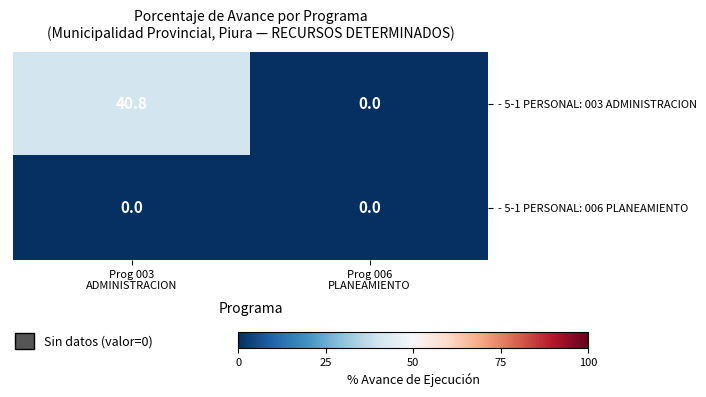

Which series has the largest range (max minus min)?

- 5-1 PERSONAL: 003 ADMINISTRACION